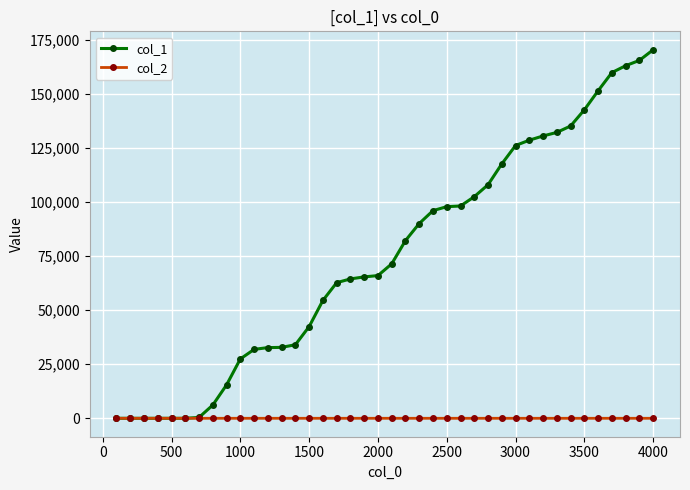

How many data points in col_2 are above 0?

5